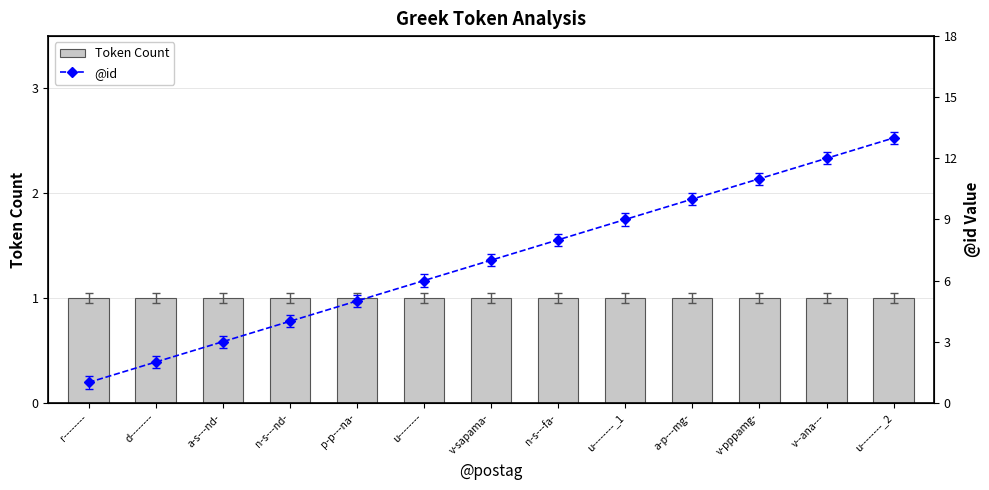

What is the label of the 8th bar from the left?

n-s---fa-